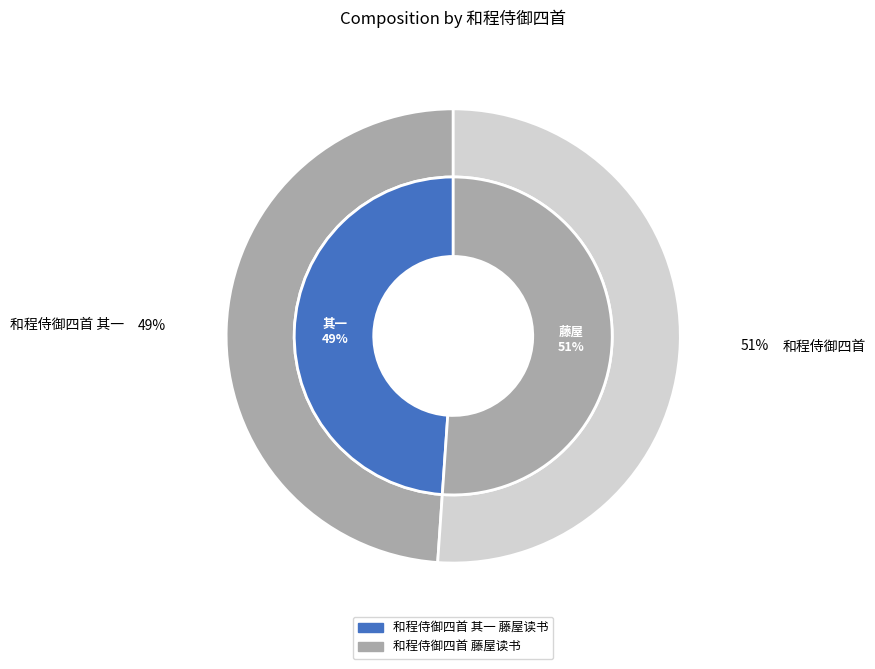

How many slices are in this pie chart?

2